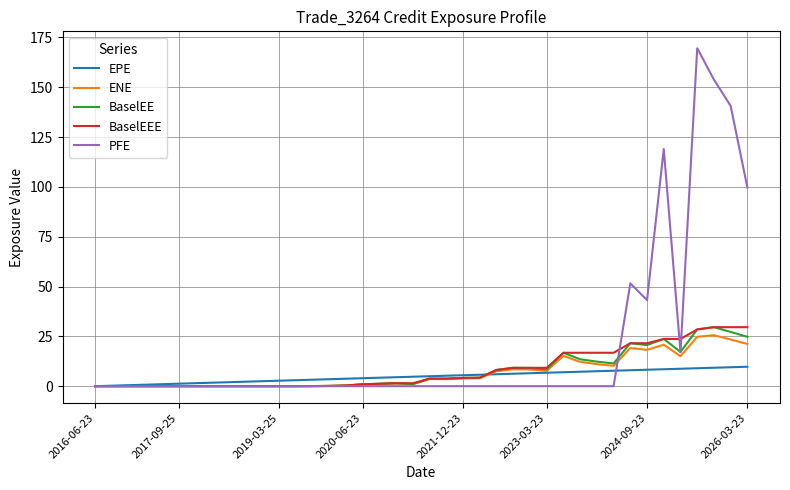

Which series has the largest range (max minus min)?

PFE